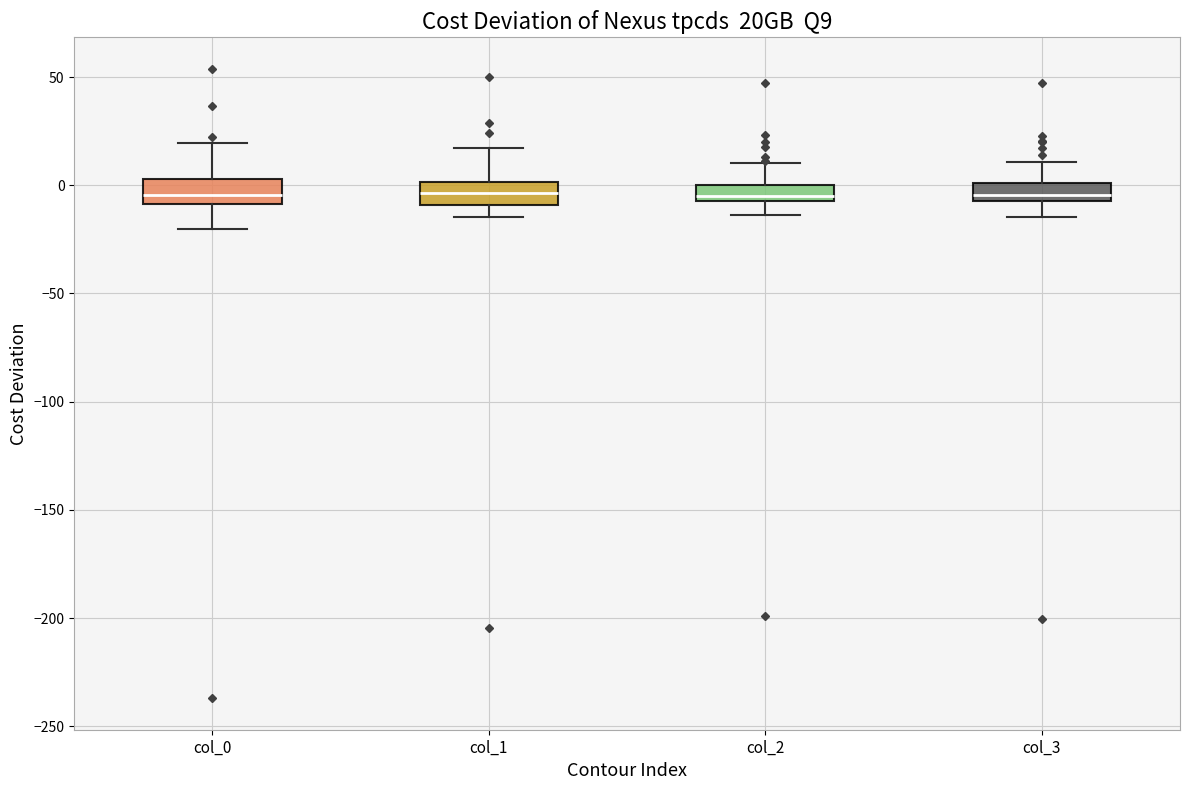

Where does the upper whisker of the box for col_0 end on the y-axis? The values are not printed on the chart, so give them approximately, as read against the axis.

20